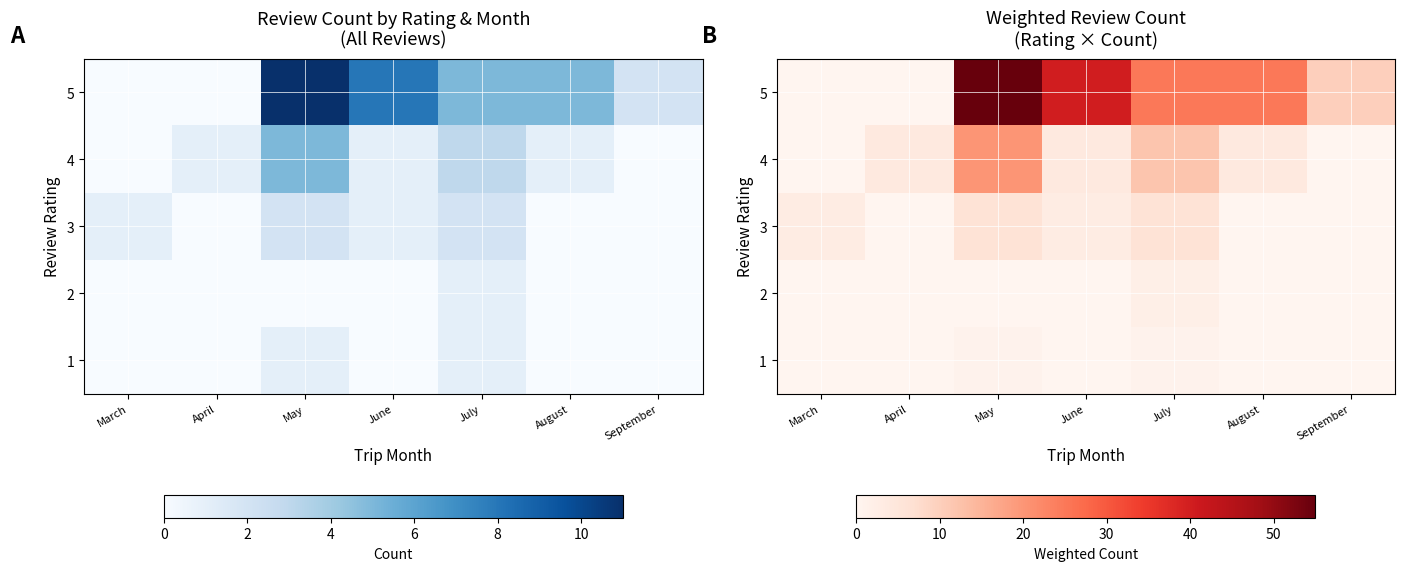

How many data points does each series have?

7